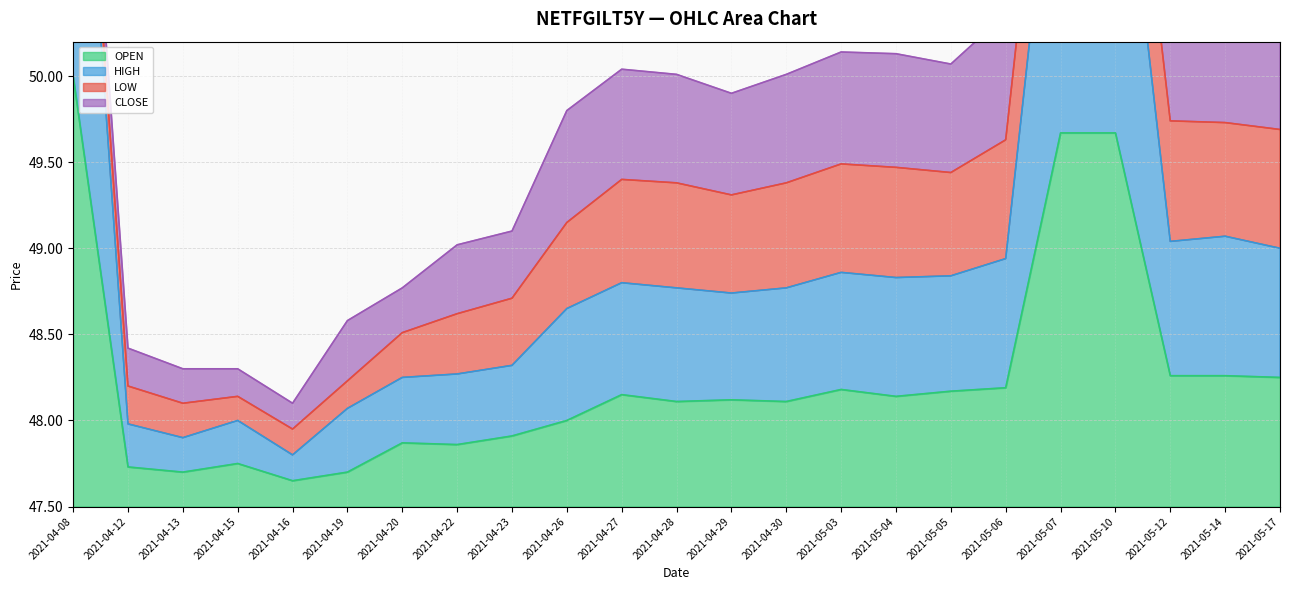

Between 2021-05-10 and 2021-04-12, which is larger?

2021-05-10